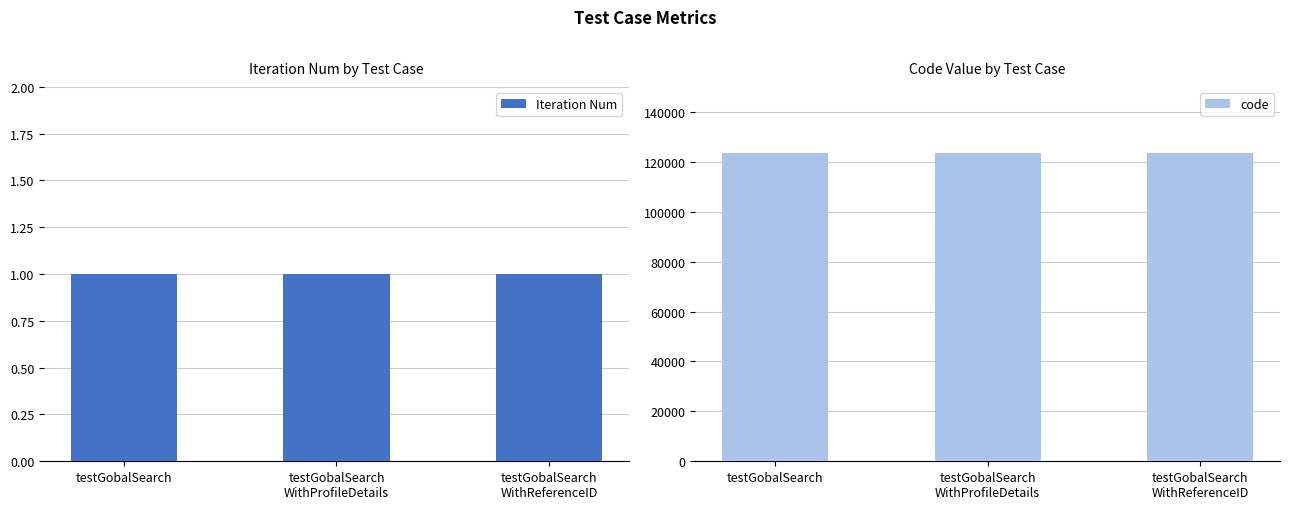

Reading right to left, list all the values displayed in this chart.

Iteration Num: 1	1	1
code: 123456	123456	123456